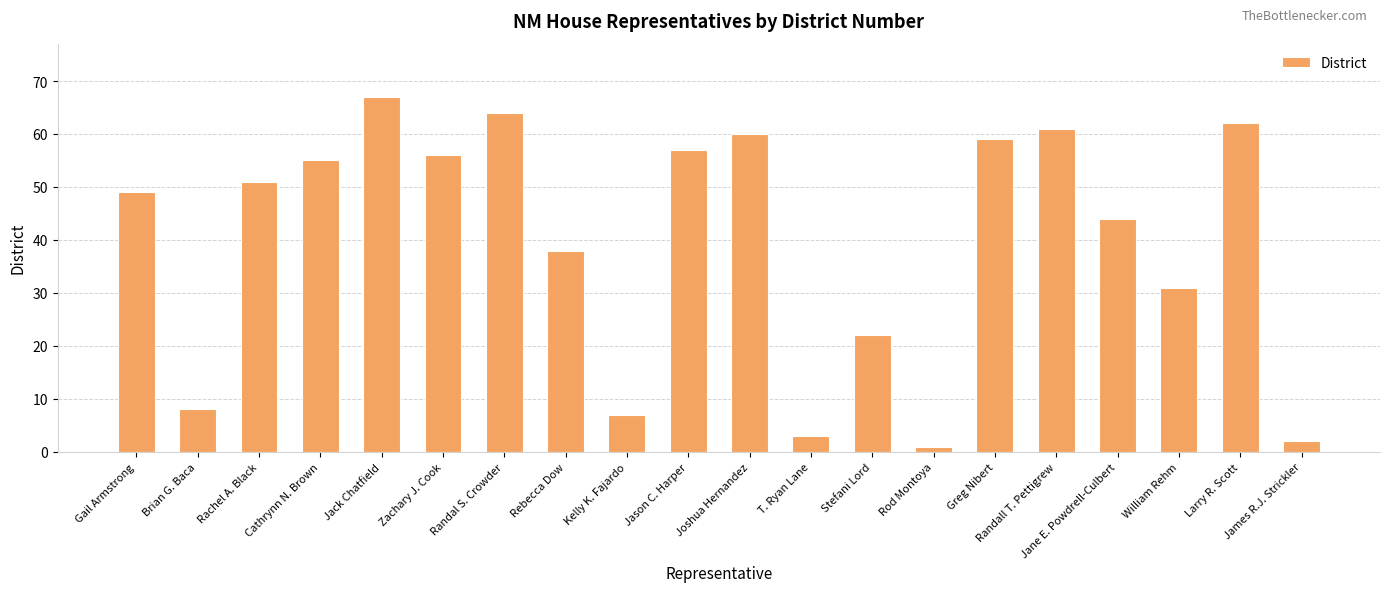

True or false: the data shows 2 at James R.J. Strickler.

True